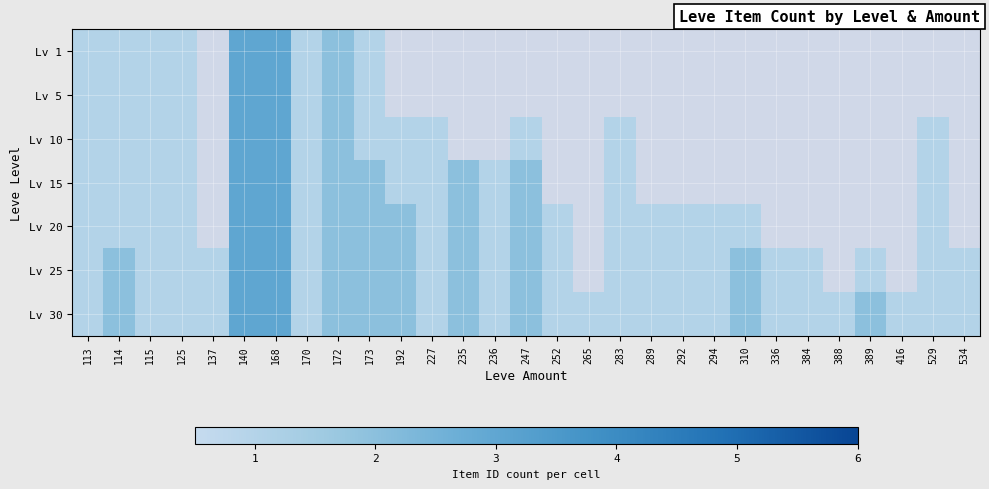

Is the value of Lv 5 at 310 greater than the value of Lv 20 at 283?

No